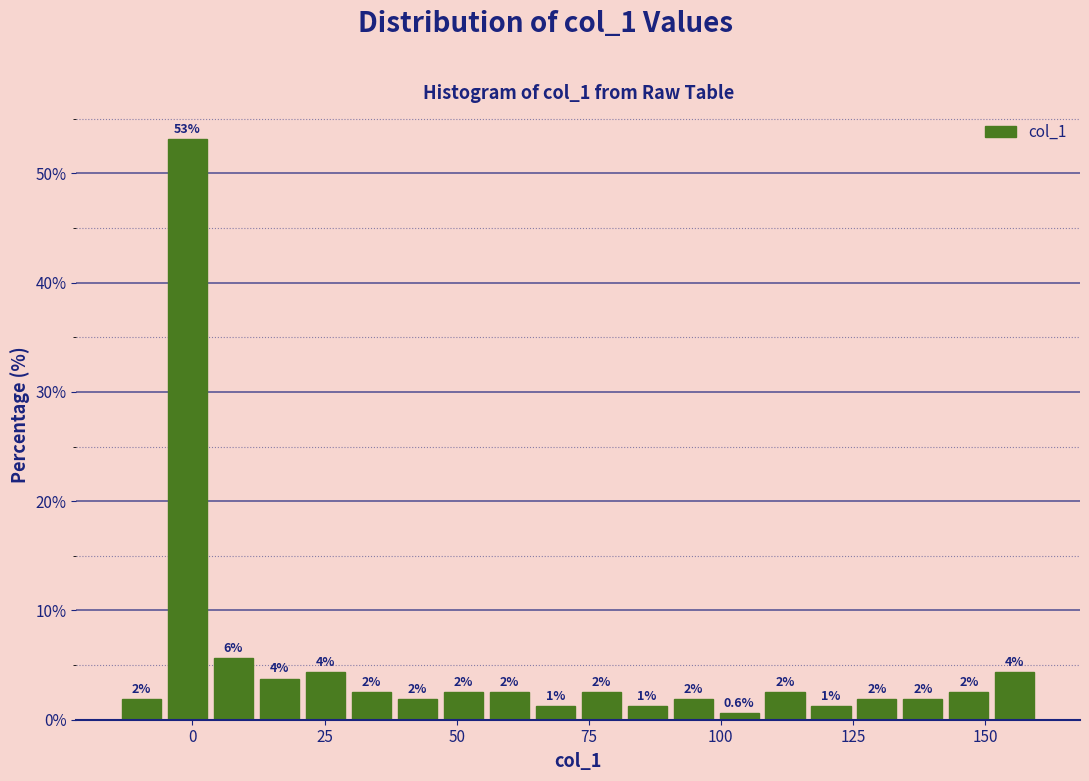

Around what value on the x-axis is the tallest bar? Give the approximate position of its centre, as read against the axis.

0